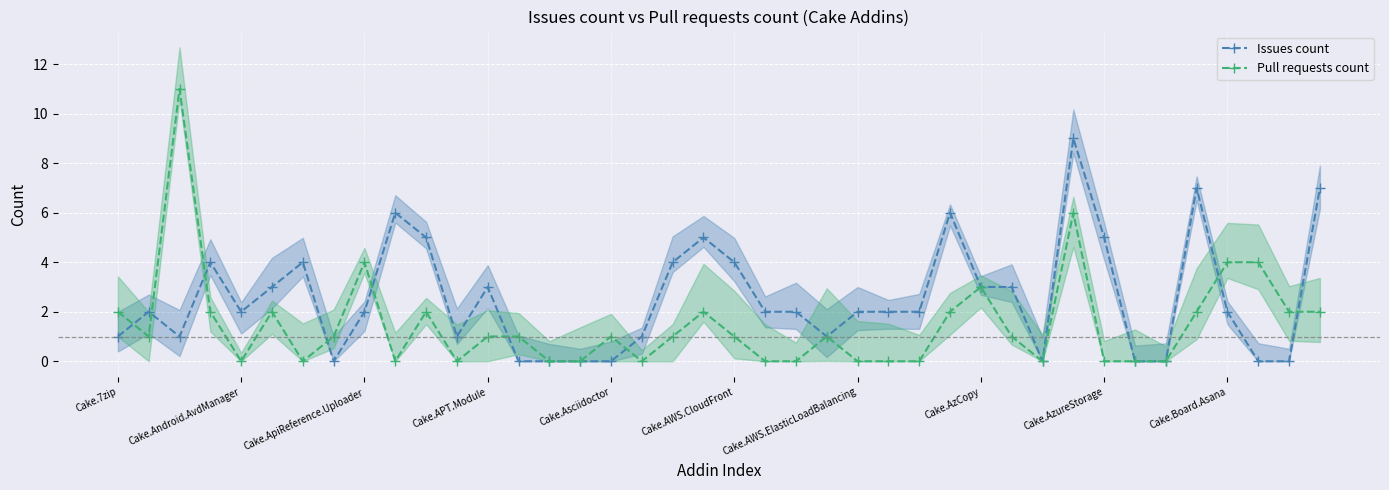

What is the highest value of the Pull requests count series?

11